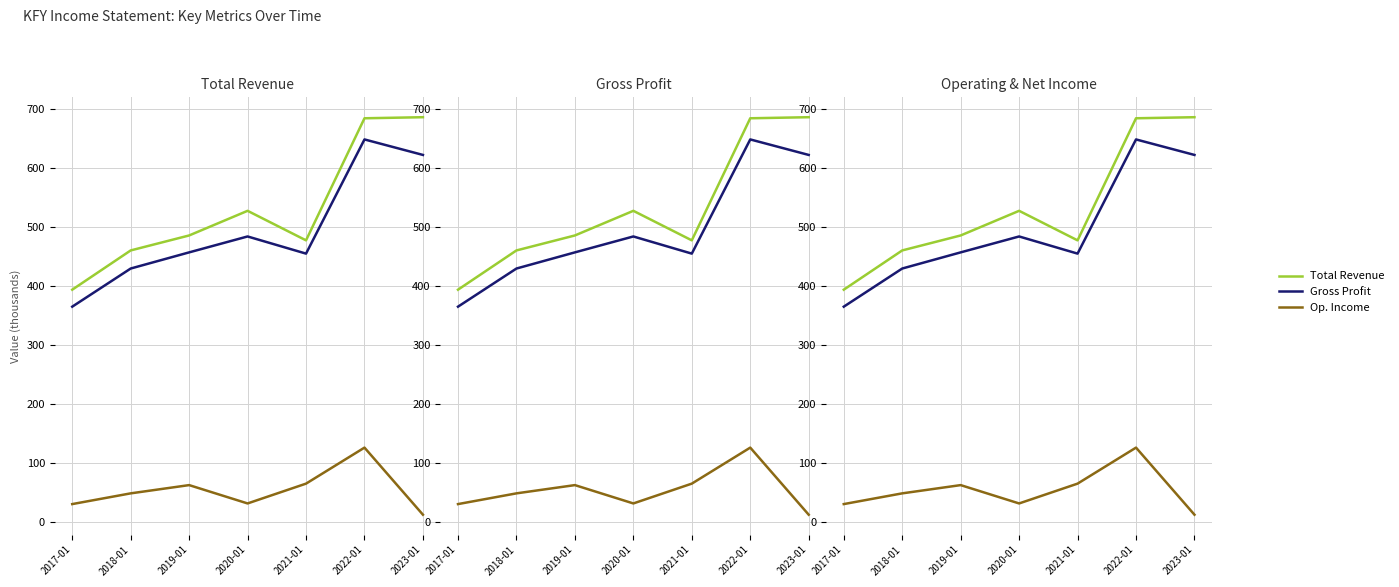

What value does the Total Revenue series have at 2020-01?

528.0